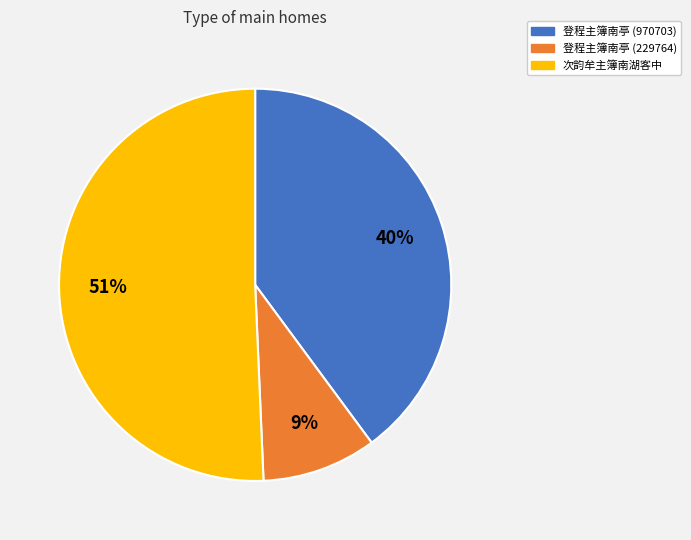

Between 登程主簿南亭 (970703) and 次韵牟主簿南湖客中, which is larger?

次韵牟主簿南湖客中